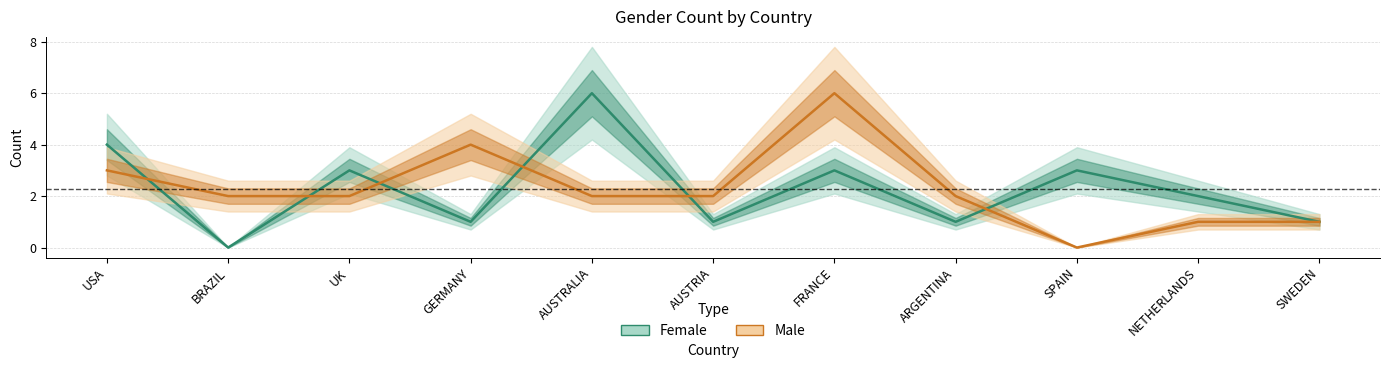

What is the spread (max minus min) of values at BRAZIL?

2